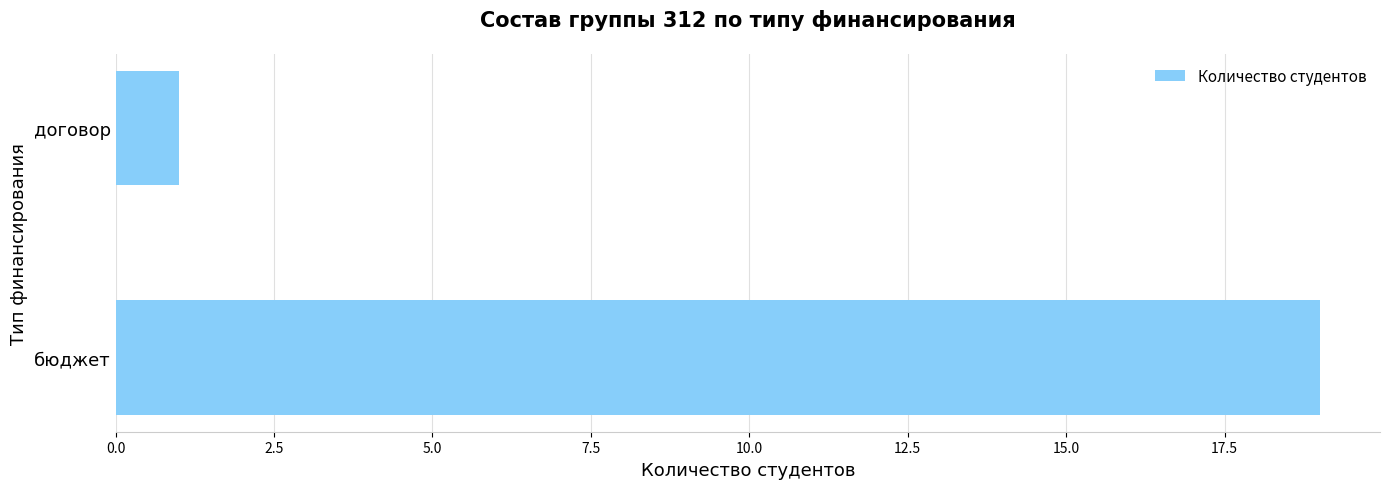

What is the average value?

10